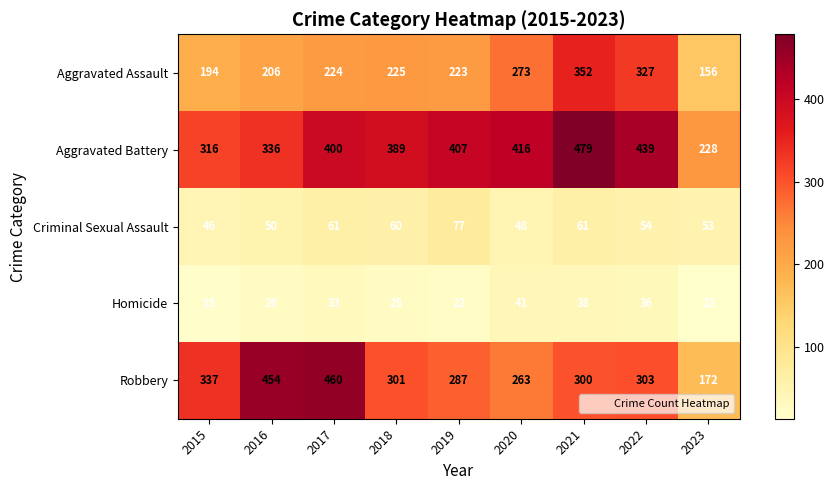

At which label is Homicide closest to 27?

2016